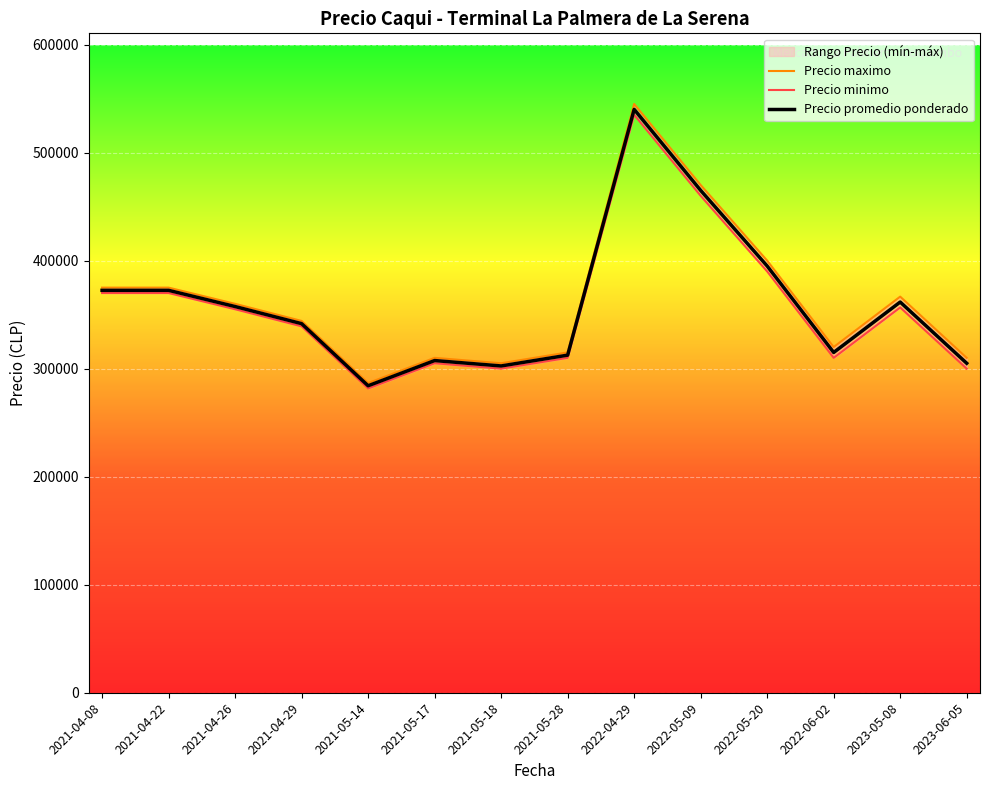

True or false: Precio maximo and Precio minimo cross at least once.

False